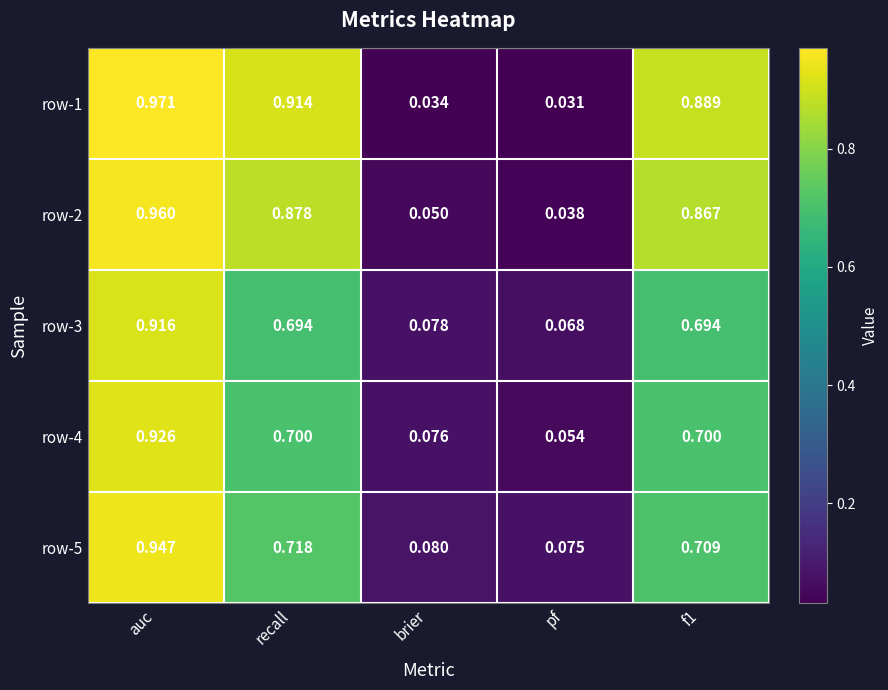

Which series changed the most between recall and pf?

row-1